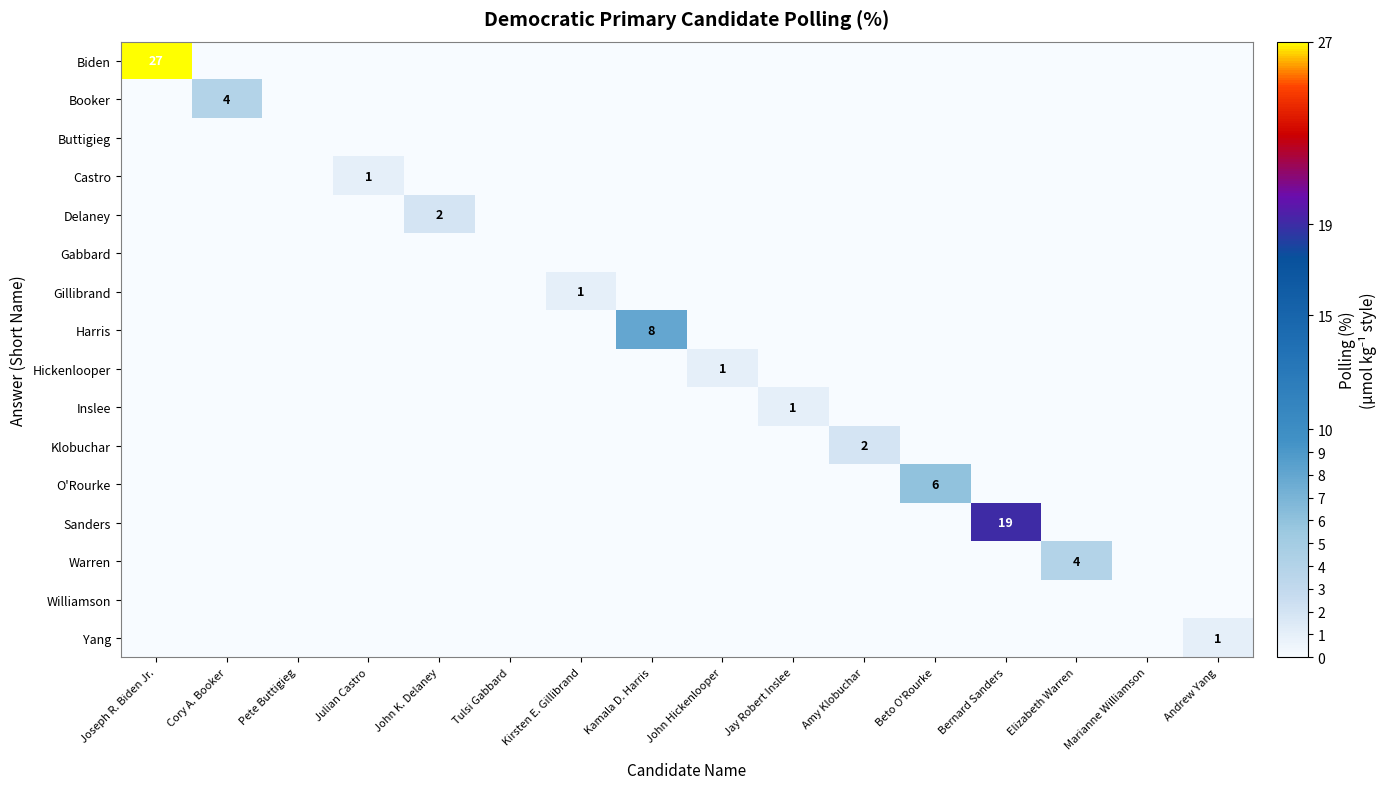

Where is Gabbard nearest to the value 0?

Joseph R. Biden Jr.